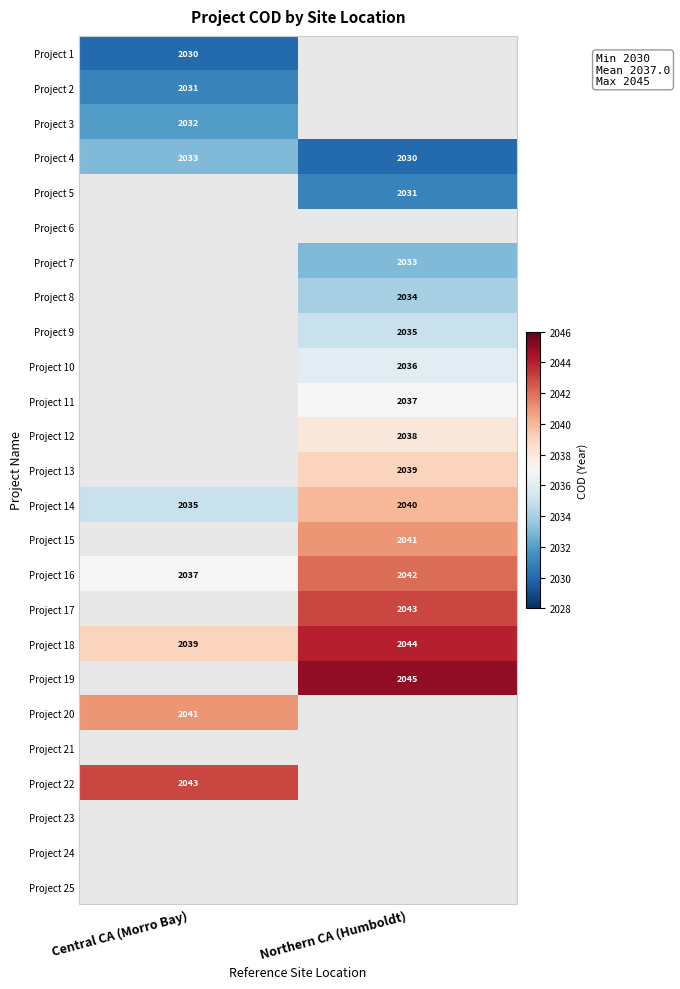

True or false: Project 5 has a value of 2031 at Northern CA (Humboldt).

True